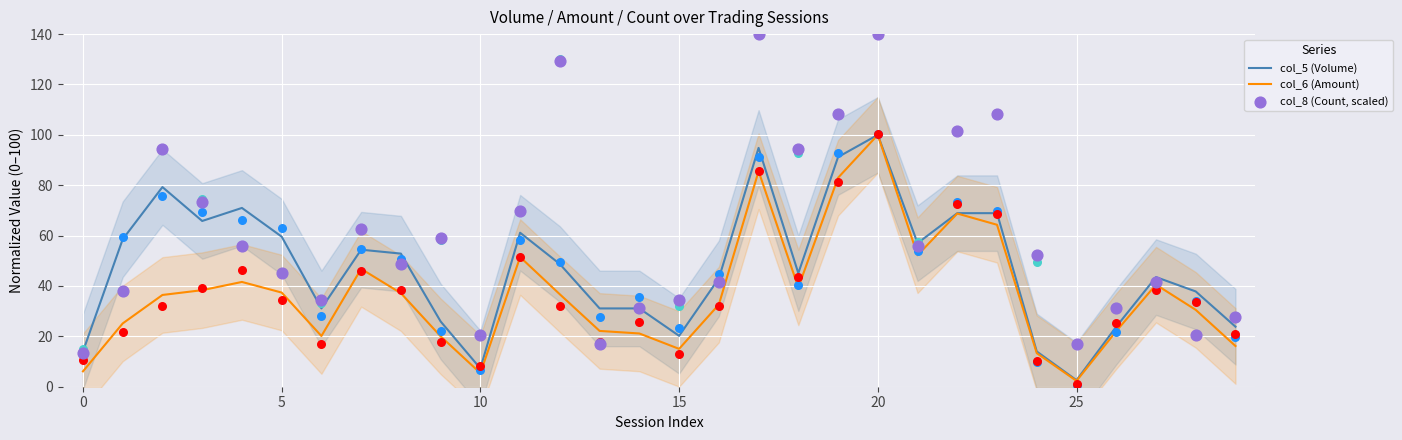

Which series contains the highest Y value?

col_8 (Count, scaled)